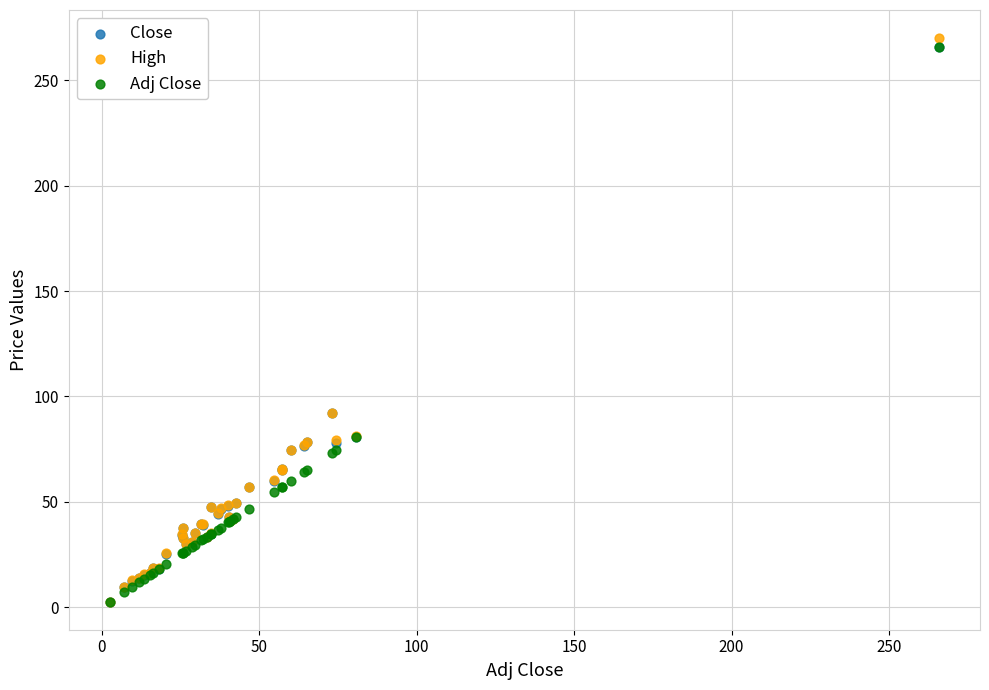

Which series contains the highest Y value?

High